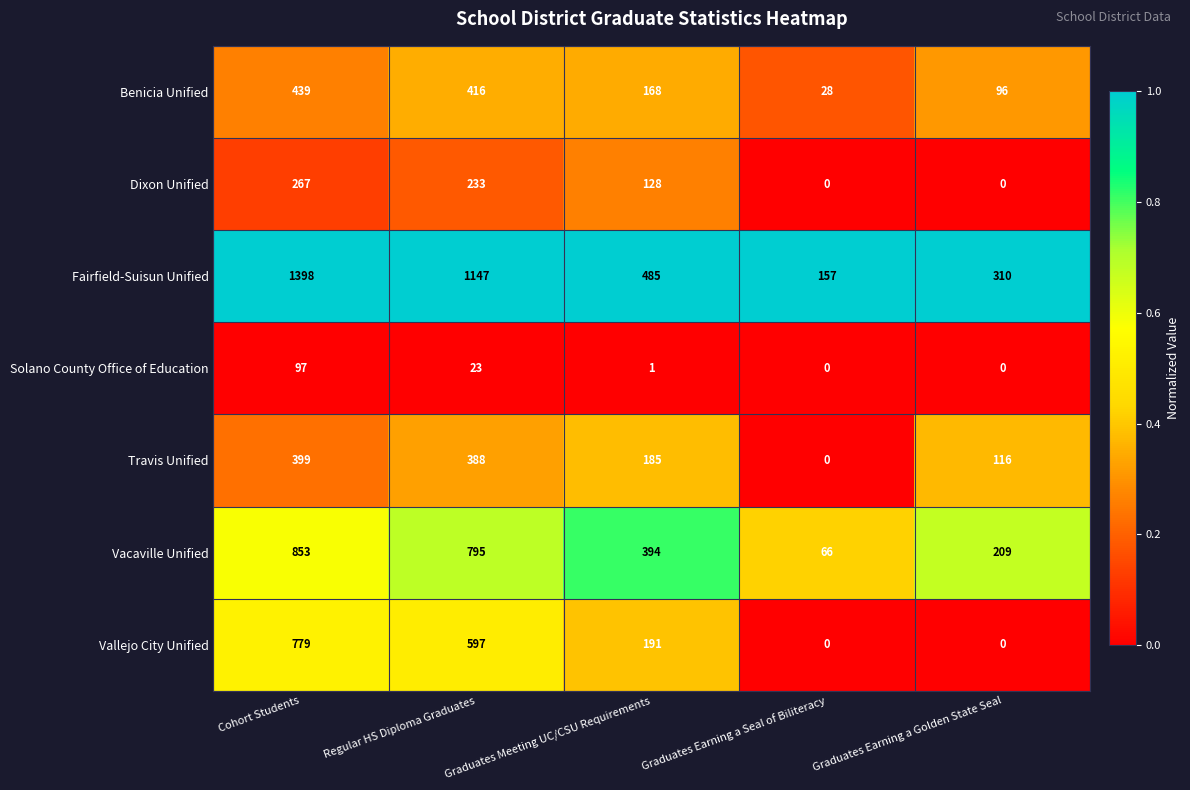

What is the maximum value shown in the chart?

1398